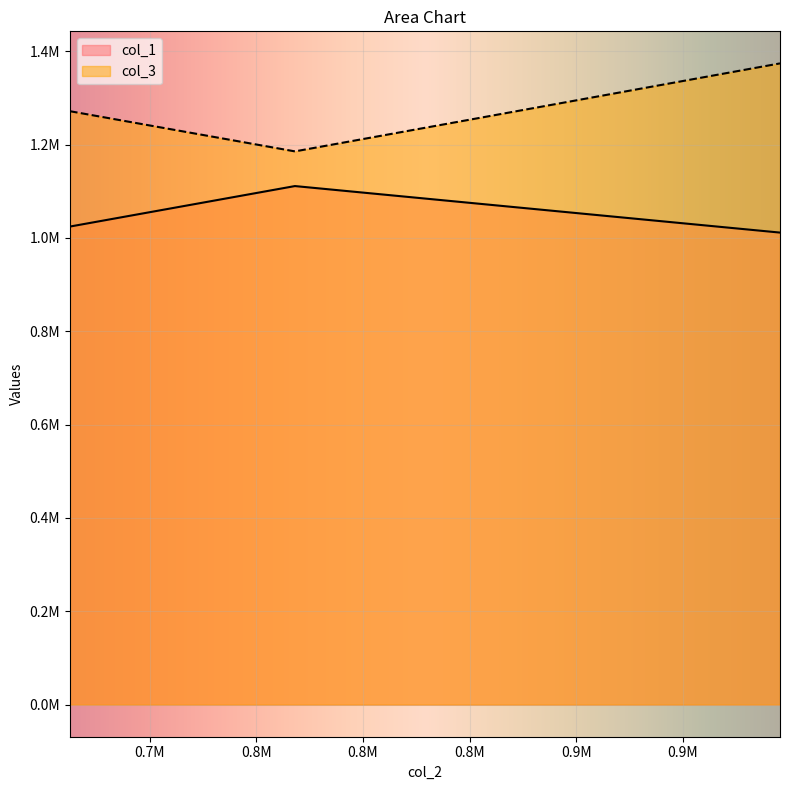

What are all the series names shown in the legend?

col_1, col_3